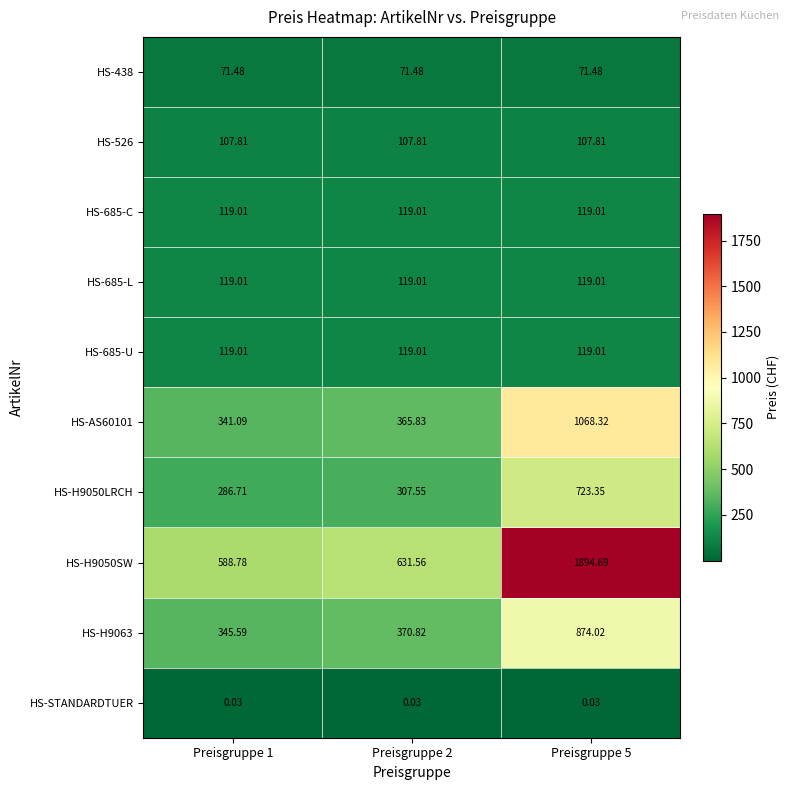

What is the total value across all series at Preisgruppe 5?

5096.7